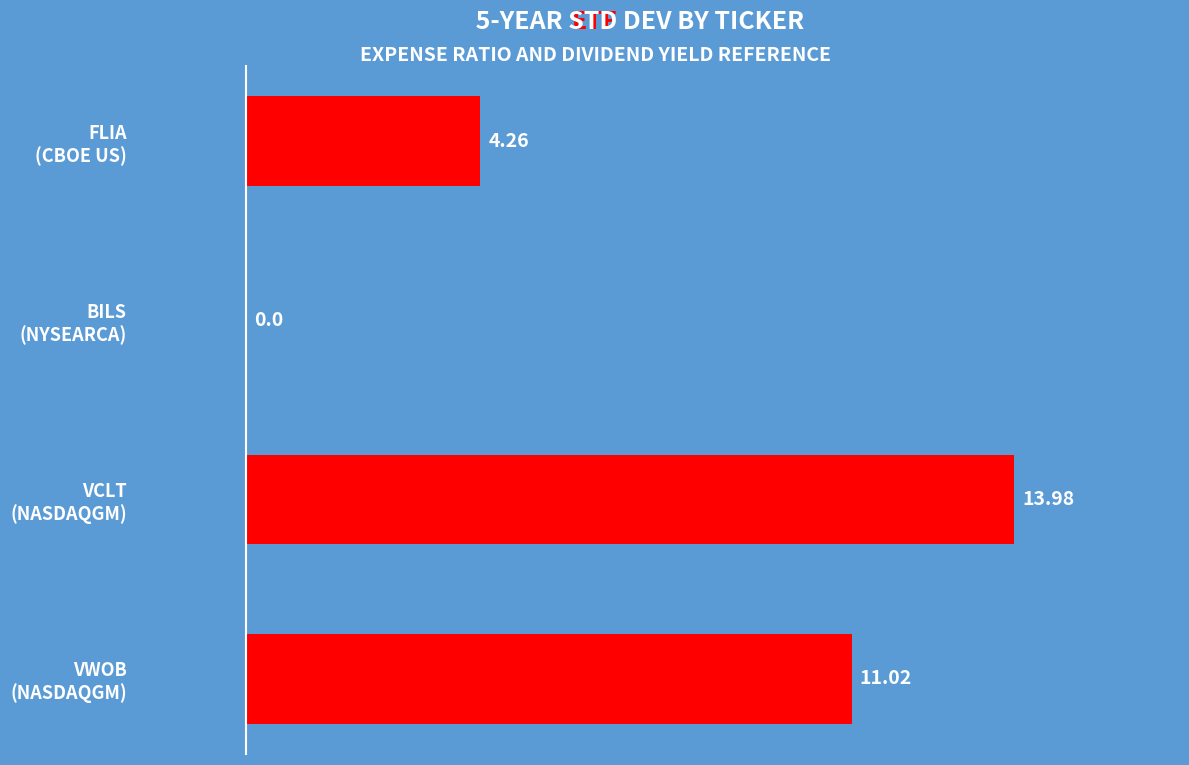

How many values are above zero?

3